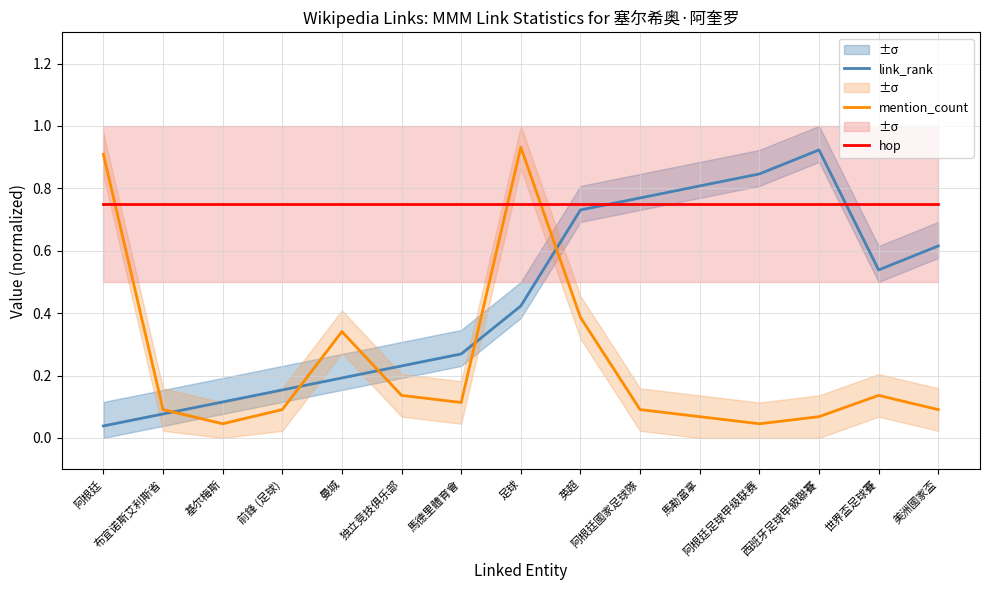

Where do link_rank and mention_count first cross each other?

布宜诺斯艾利斯省 and 基尔梅斯